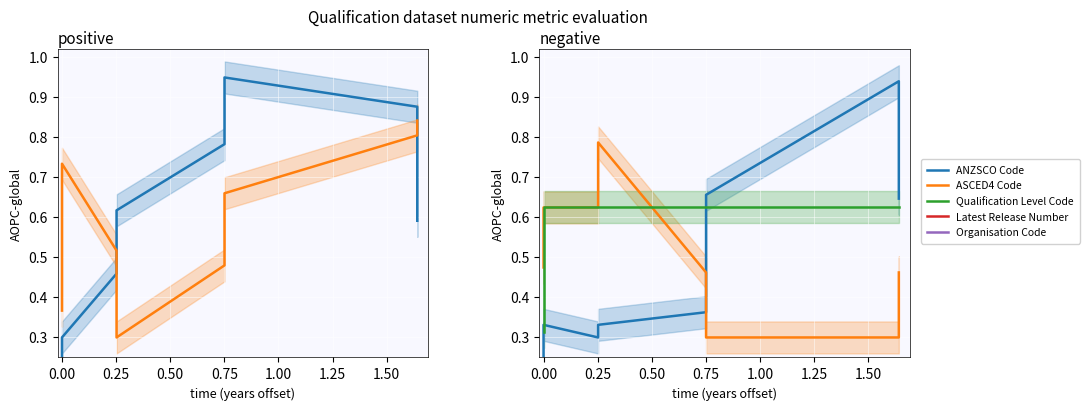

At which category does Latest Release Number reach its first local peak?

0.50